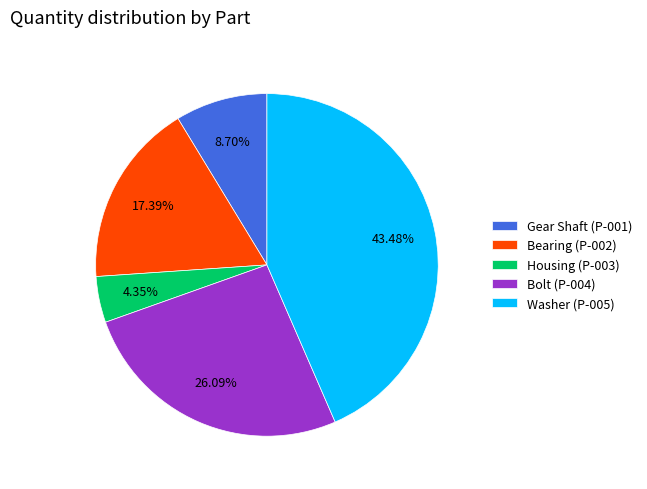

True or false: Bolt (P-004) accounts for 19% of the total.

False